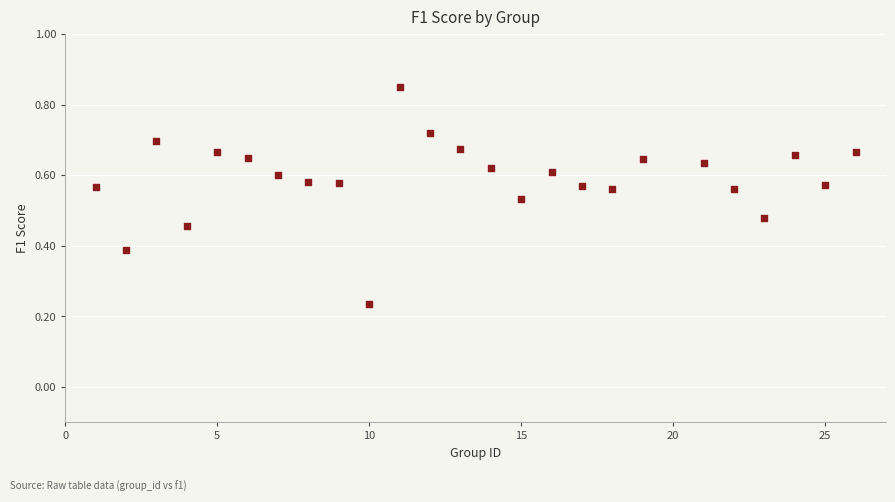

What is the range of X values (max minus min)?

25.0